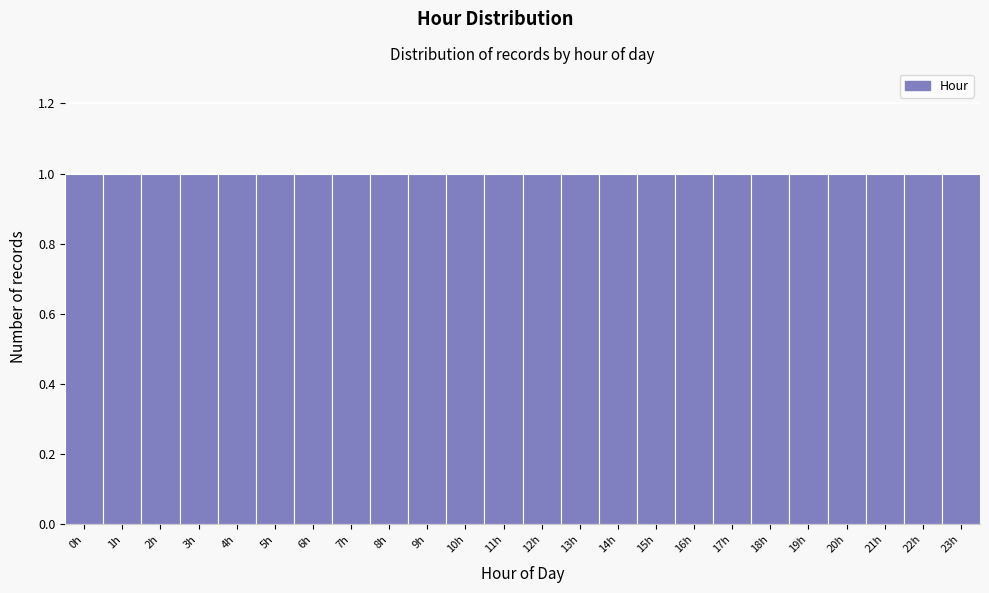

Reading left to right, list every bar in this chart as the range it spans on the x-axis followed by its height. The values are not printed on the chart, so give them approximately, as read against the axis.

-0.5 to 0.5: 1
0.5 to 1.5: 1
1.5 to 2.5: 1
2.5 to 3.5: 1
3.5 to 4.5: 1
4.5 to 5.5: 1
5.5 to 6.5: 1
6.5 to 7.5: 1
7.5 to 8.5: 1
8.5 to 9.5: 1
9.5 to 10.5: 1
10.5 to 11.5: 1
11.5 to 12.5: 1
12.5 to 13.5: 1
13.5 to 14.5: 1
14.5 to 15.5: 1
15.5 to 16.5: 1
16.5 to 17.5: 1
17.5 to 18.5: 1
18.5 to 19.5: 1
19.5 to 20.5: 1
20.5 to 21.5: 1
21.5 to 22.5: 1
22.5 to 23.5: 1